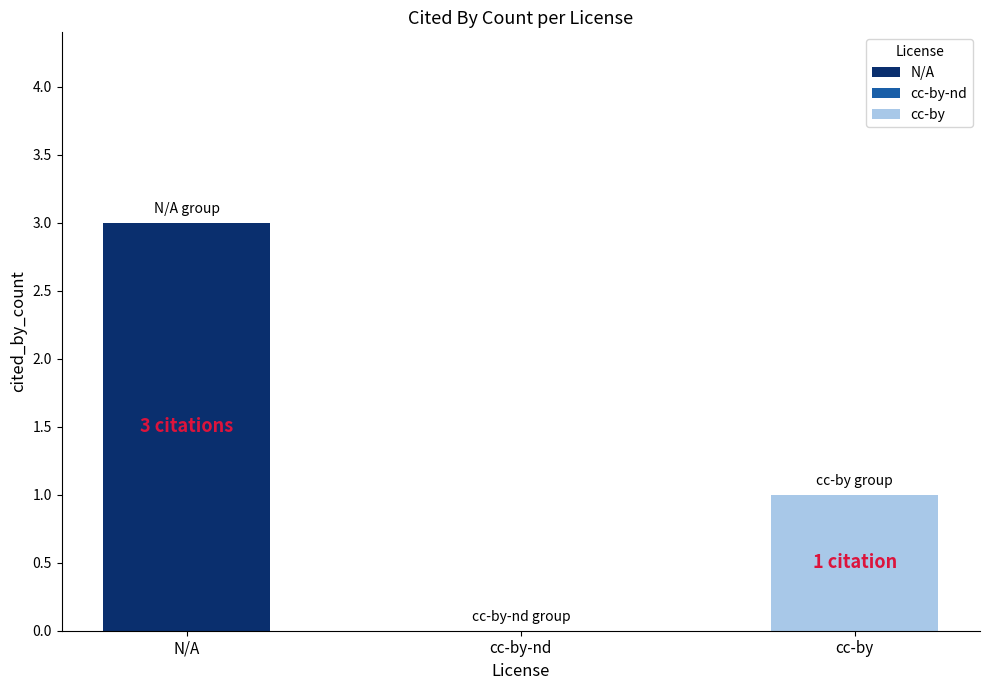

What is the maximum value shown in the chart?

3